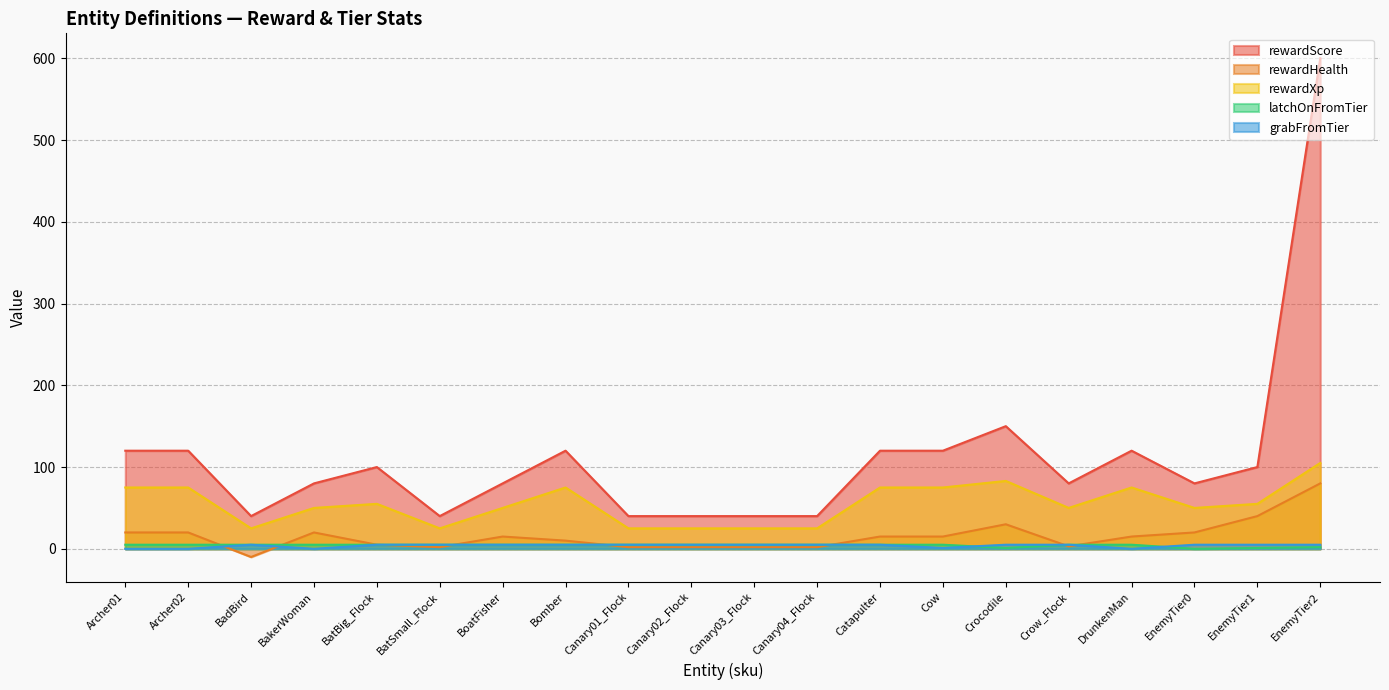

What are all the series names shown in the legend?

rewardScore, rewardHealth, rewardXp, latchOnFromTier, grabFromTier